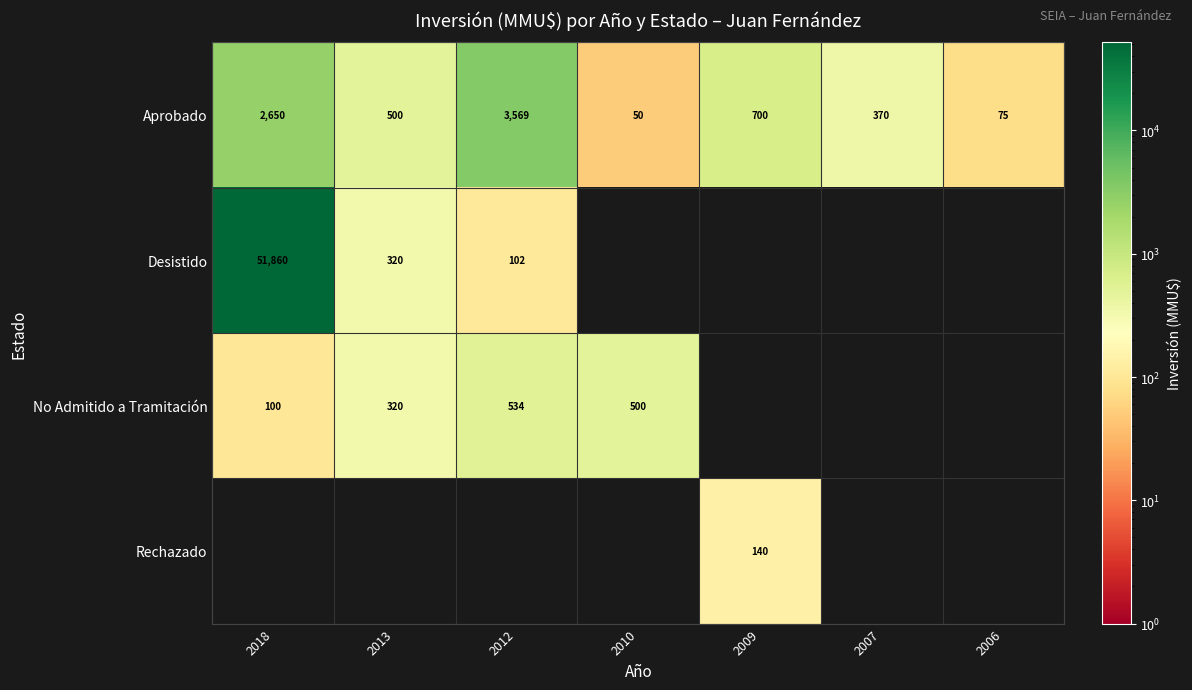

The No Admitido a Tramitación series shows 923 at 2012. True or false?

False